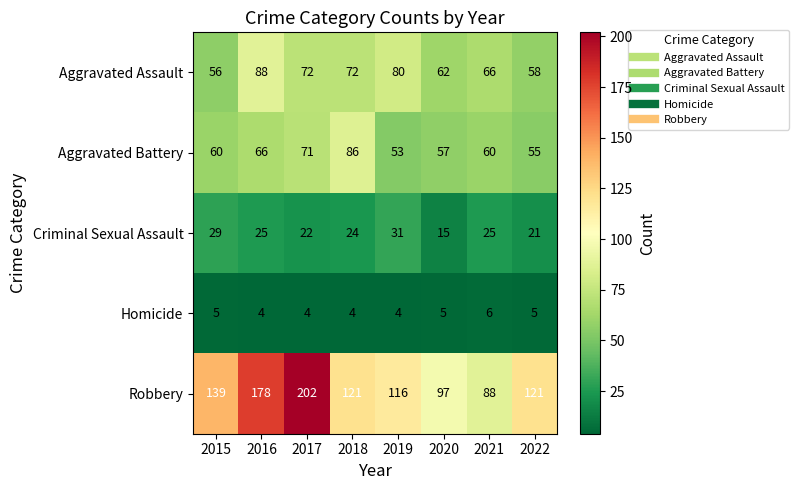

Which series has the largest total across all categories?

Robbery